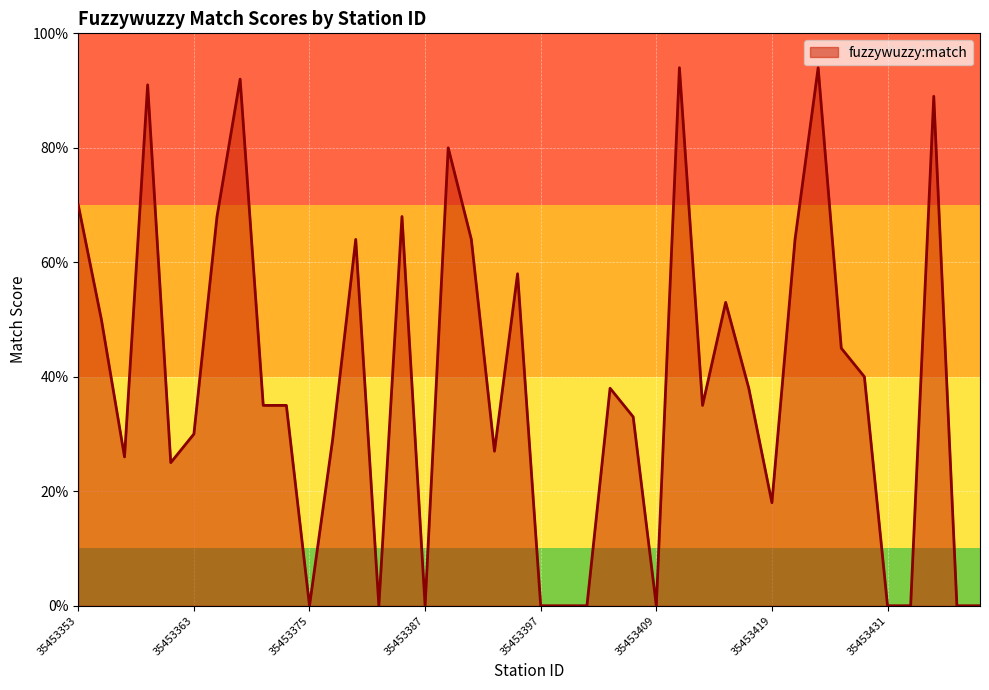

Count the number of categories in the chart.

40